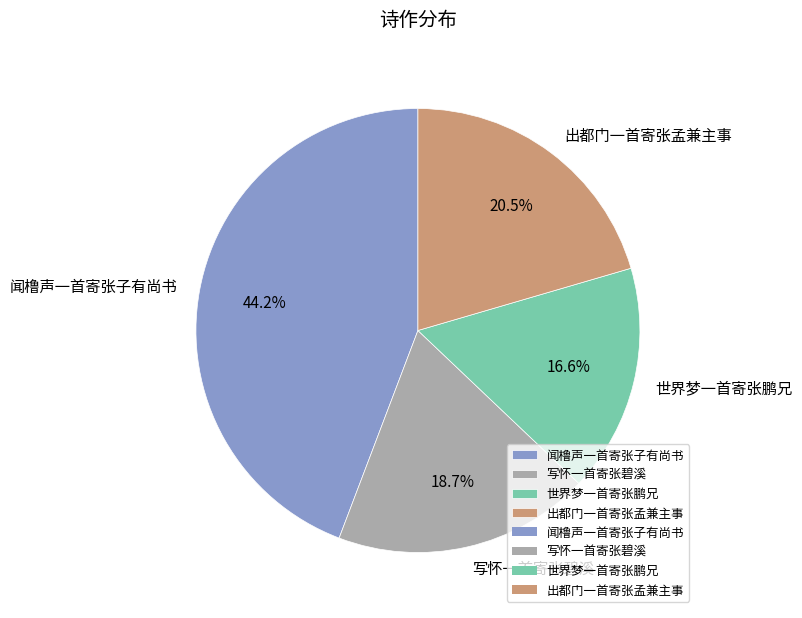

To the nearest percent, what is the combined percentage of 写怀一首寄张碧溪 and 闻橹声一首寄张子有尚书?

63%